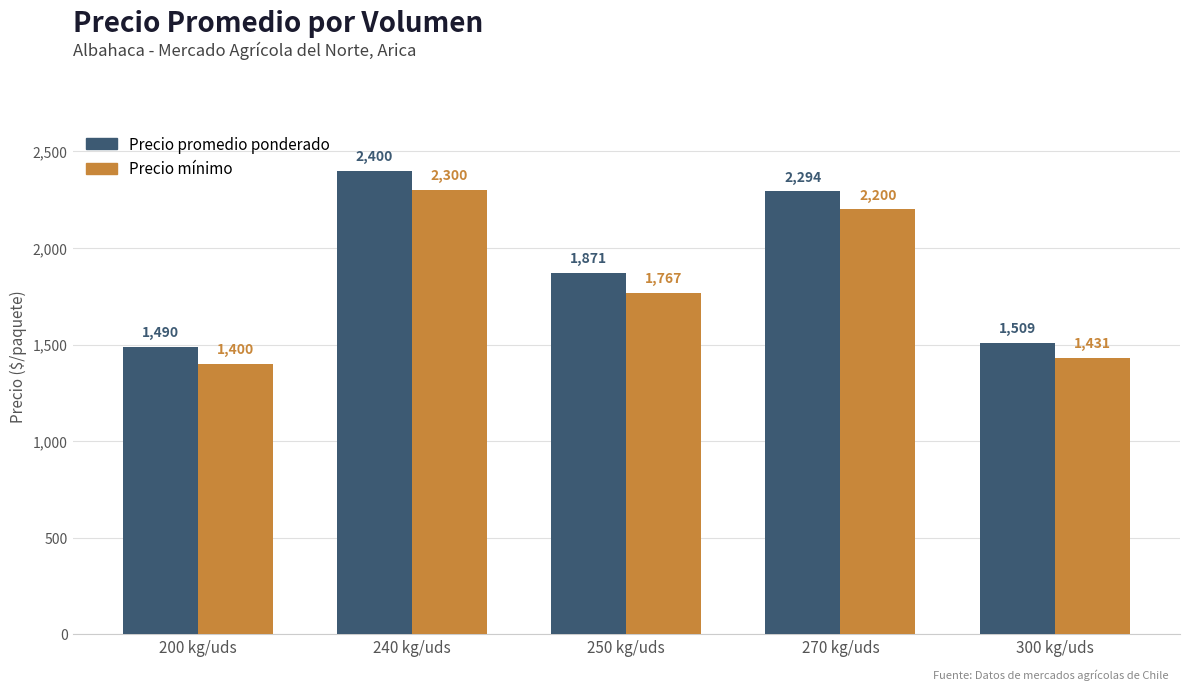

Reading right to left, extract all data points from this chart.

Precio promedio ponderado: 300 kg/uds=1509	270 kg/uds=2294	250 kg/uds=1871	240 kg/uds=2400	200 kg/uds=1490
Precio mínimo: 300 kg/uds=1431	270 kg/uds=2200	250 kg/uds=1767	240 kg/uds=2300	200 kg/uds=1400